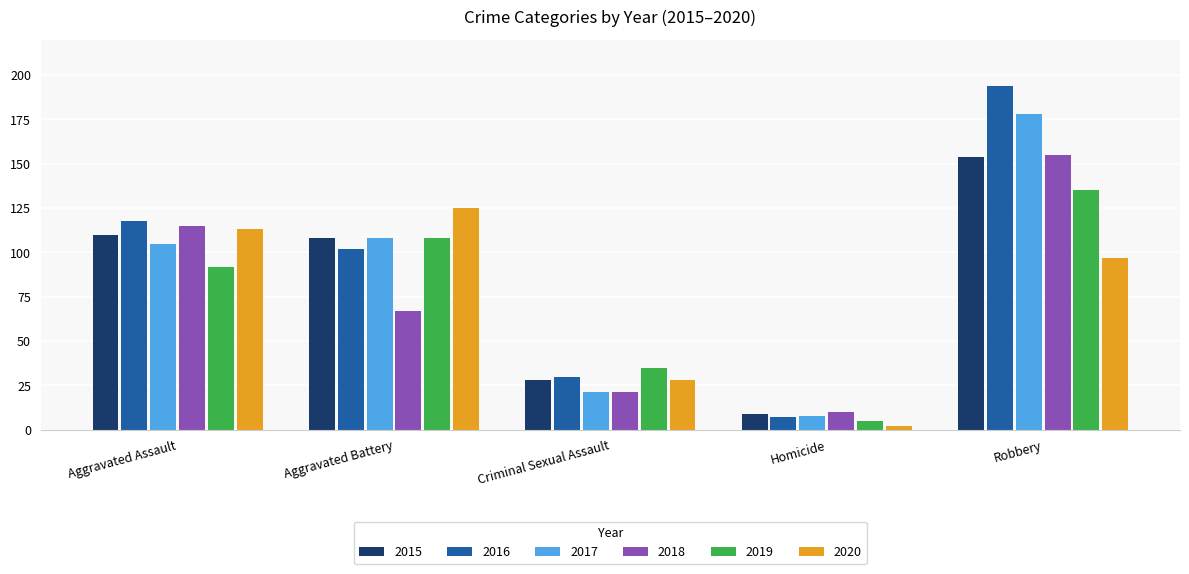

Between Aggravated Assault and Robbery, which series saw the biggest shift?

2016